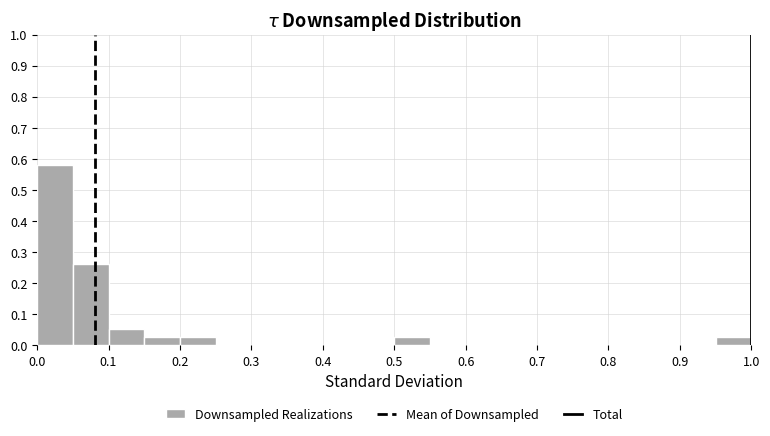

Reading left to right, list every bar in this chart as the range it spans on the x-axis followed by its height. The values are not printed on the chart, so give them approximately, as read against the axis.

0.00 to 0.05: 0.58
0.05 to 0.10: 0.26
0.10 to 0.15: 0.05
0.15 to 0.20: 0.03
0.20 to 0.25: 0.03
0.25 to 0.30: 0
0.30 to 0.35: 0
0.35 to 0.40: 0
0.40 to 0.45: 0
0.45 to 0.50: 0
0.50 to 0.55: 0.03
0.55 to 0.60: 0
0.60 to 0.65: 0
0.65 to 0.70: 0
0.70 to 0.75: 0
0.75 to 0.80: 0
0.80 to 0.85: 0
0.85 to 0.90: 0
0.90 to 0.95: 0
0.95 to 1.00: 0.03